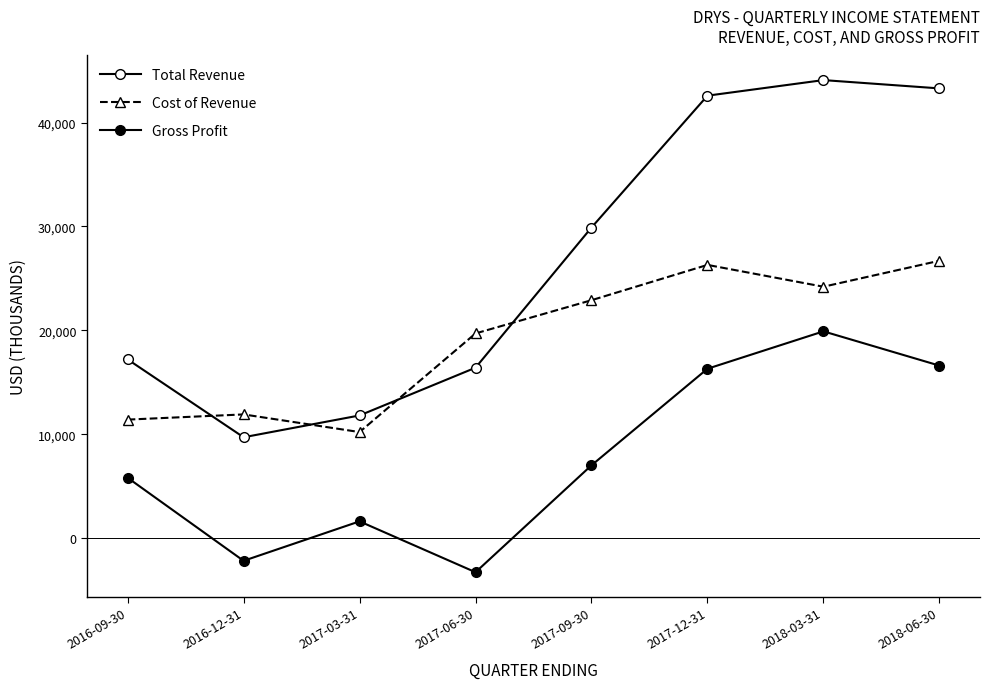

How many data points in Cost of Revenue are less than 22900?

4